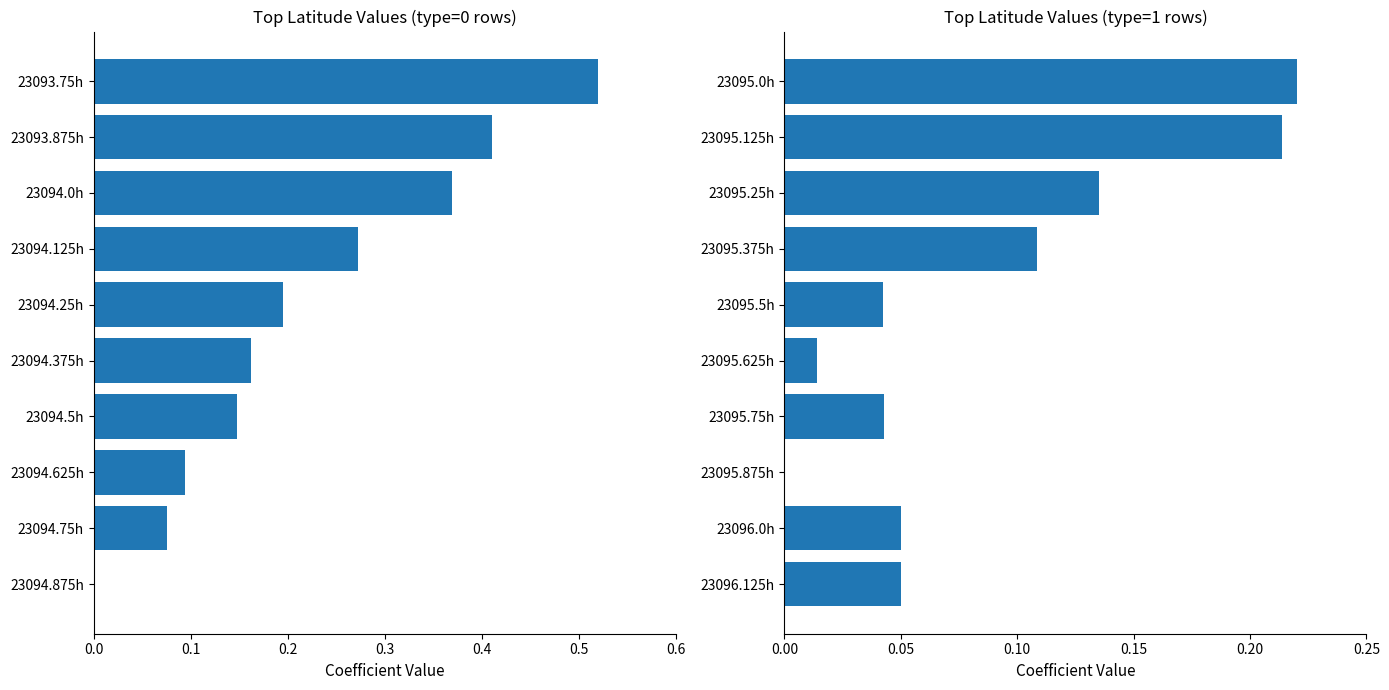

How many values in Latitude (normalized) are above zero?

9